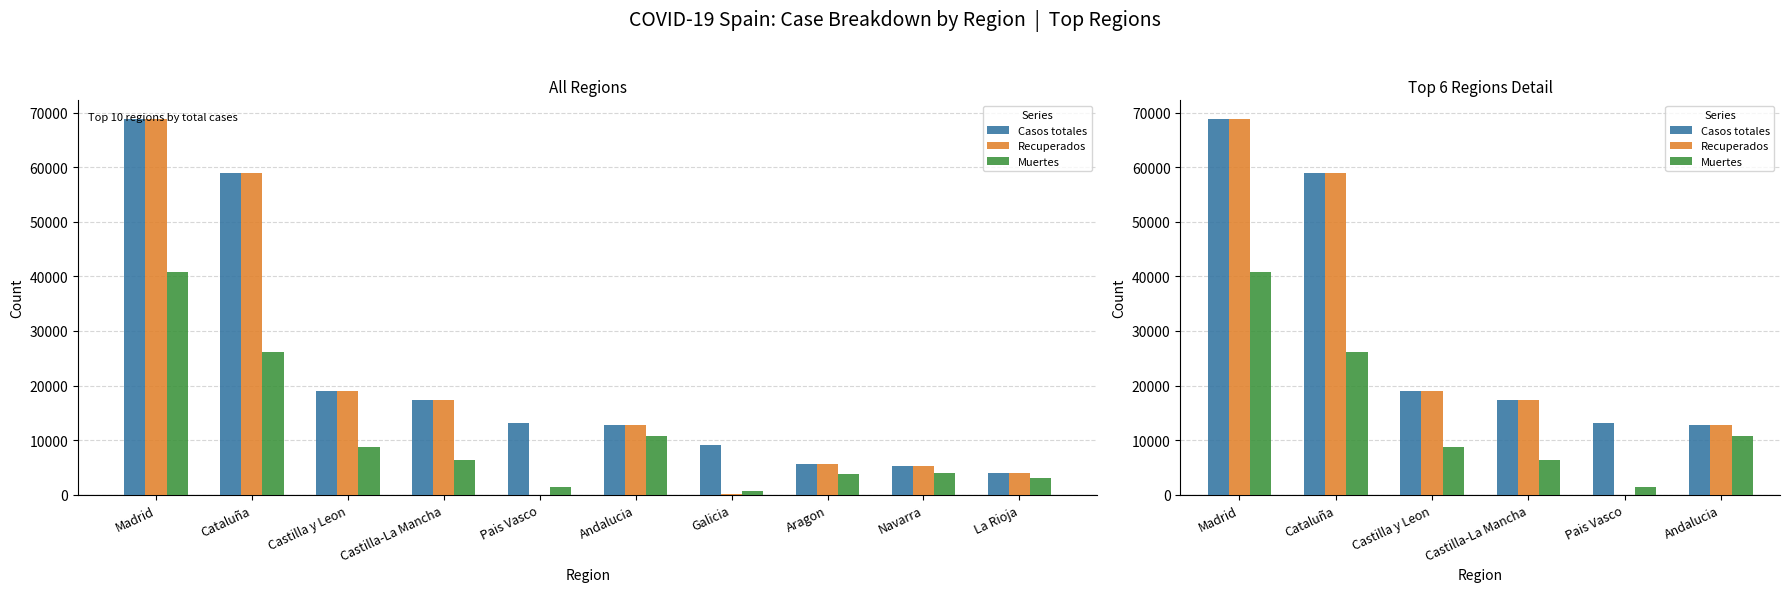

What is the sum of all Recuperados values?

176716